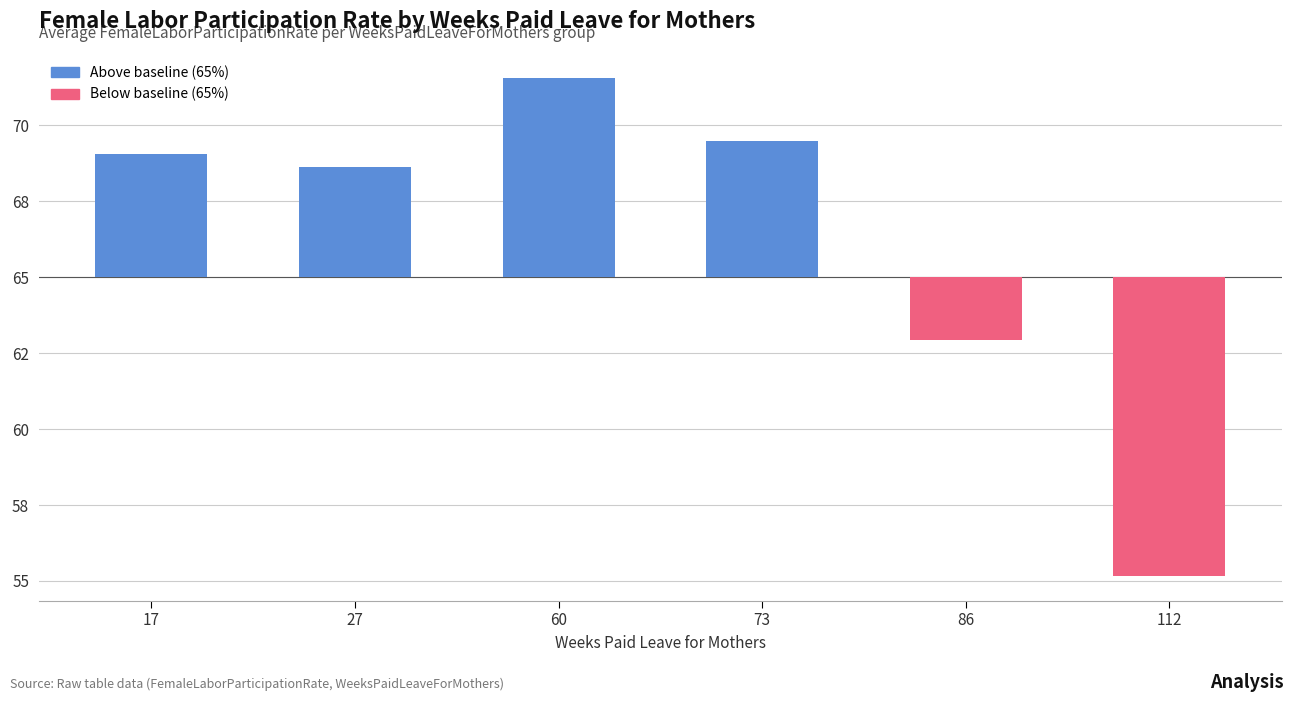

Is it true that the value at 60 is 6.6?

True